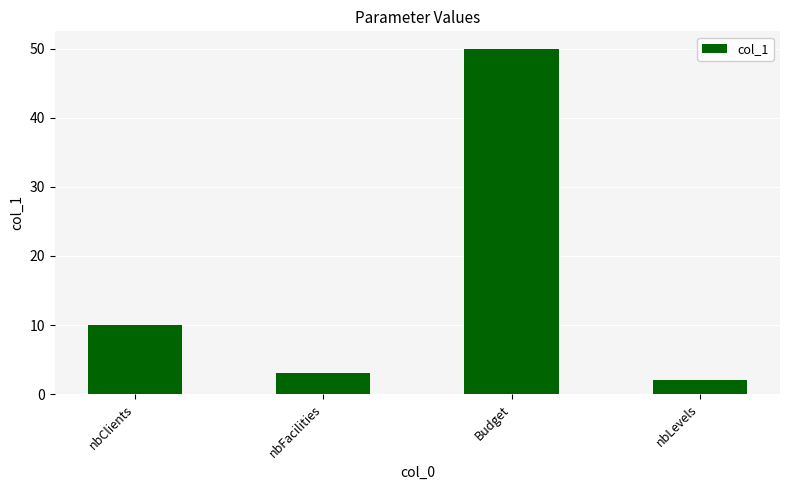

Where is the data nearest to the value 26?

nbClients